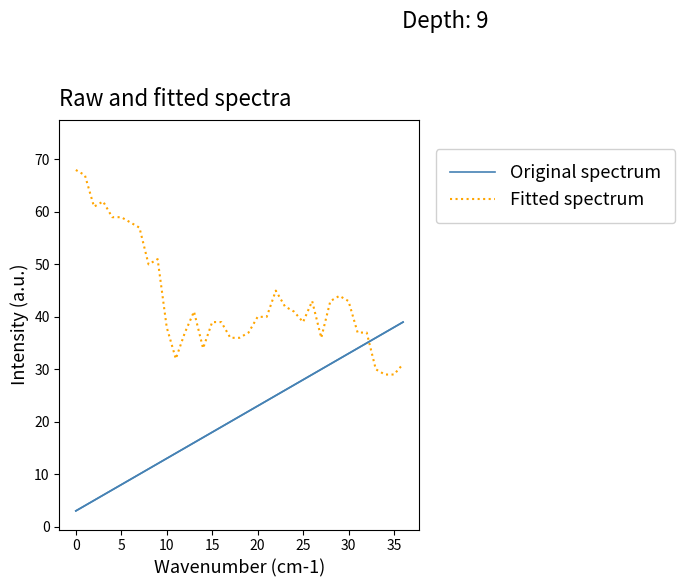

Does the chart display data point markers on the line(s)?

No